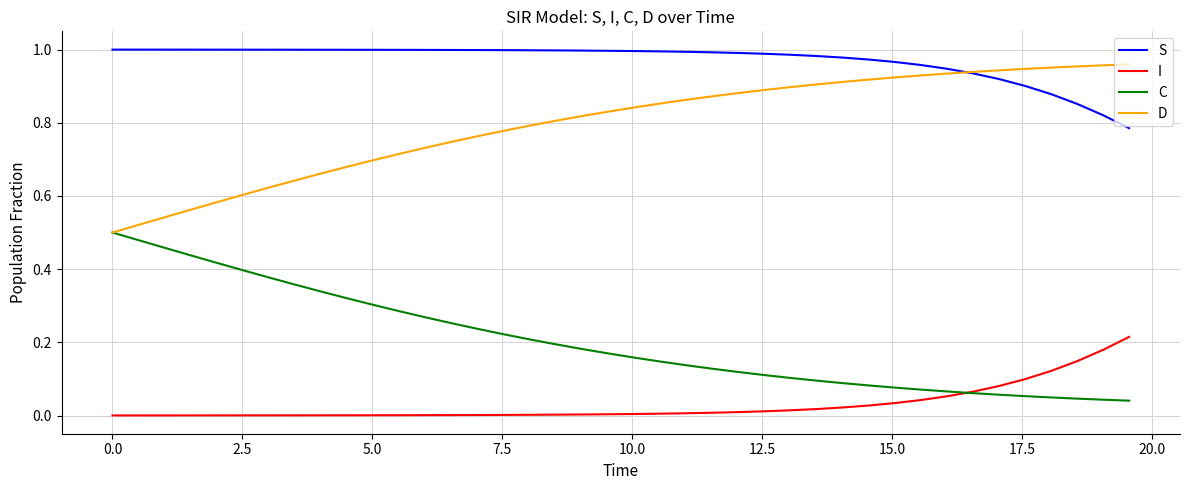

What are all the series names shown in the legend?

S, I, C, D